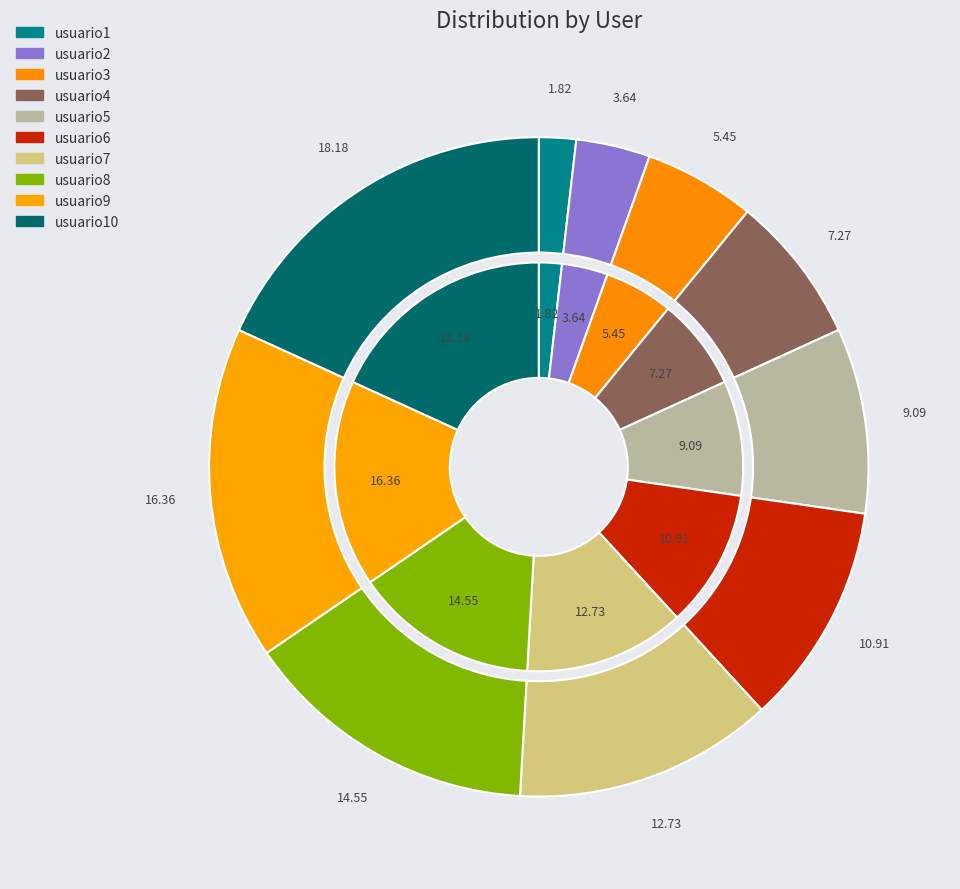

Approximately how many times larger is the value at usuario3 compared to usuario7?

0.4